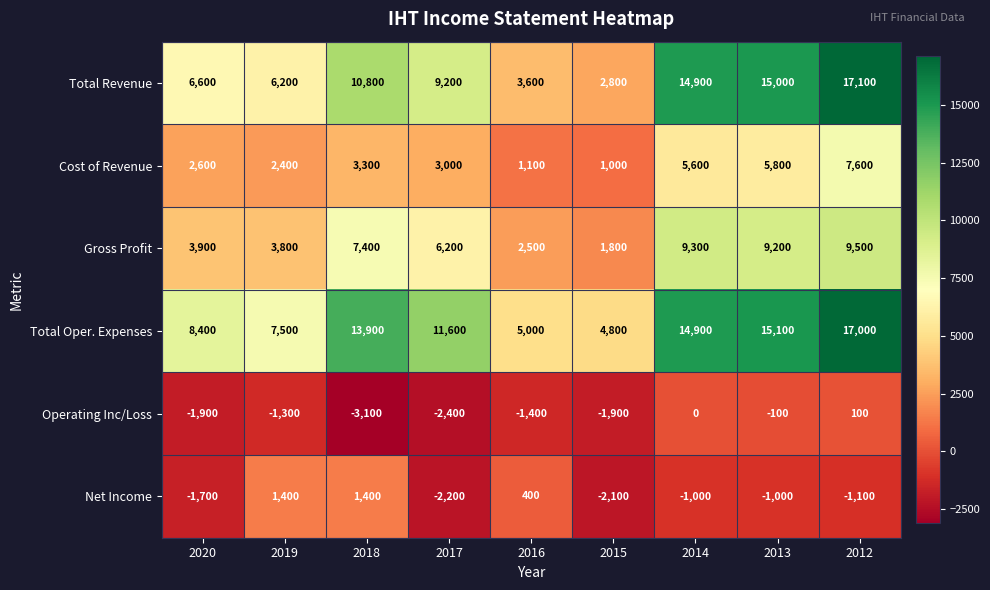

What is the smallest value displayed?

-3100